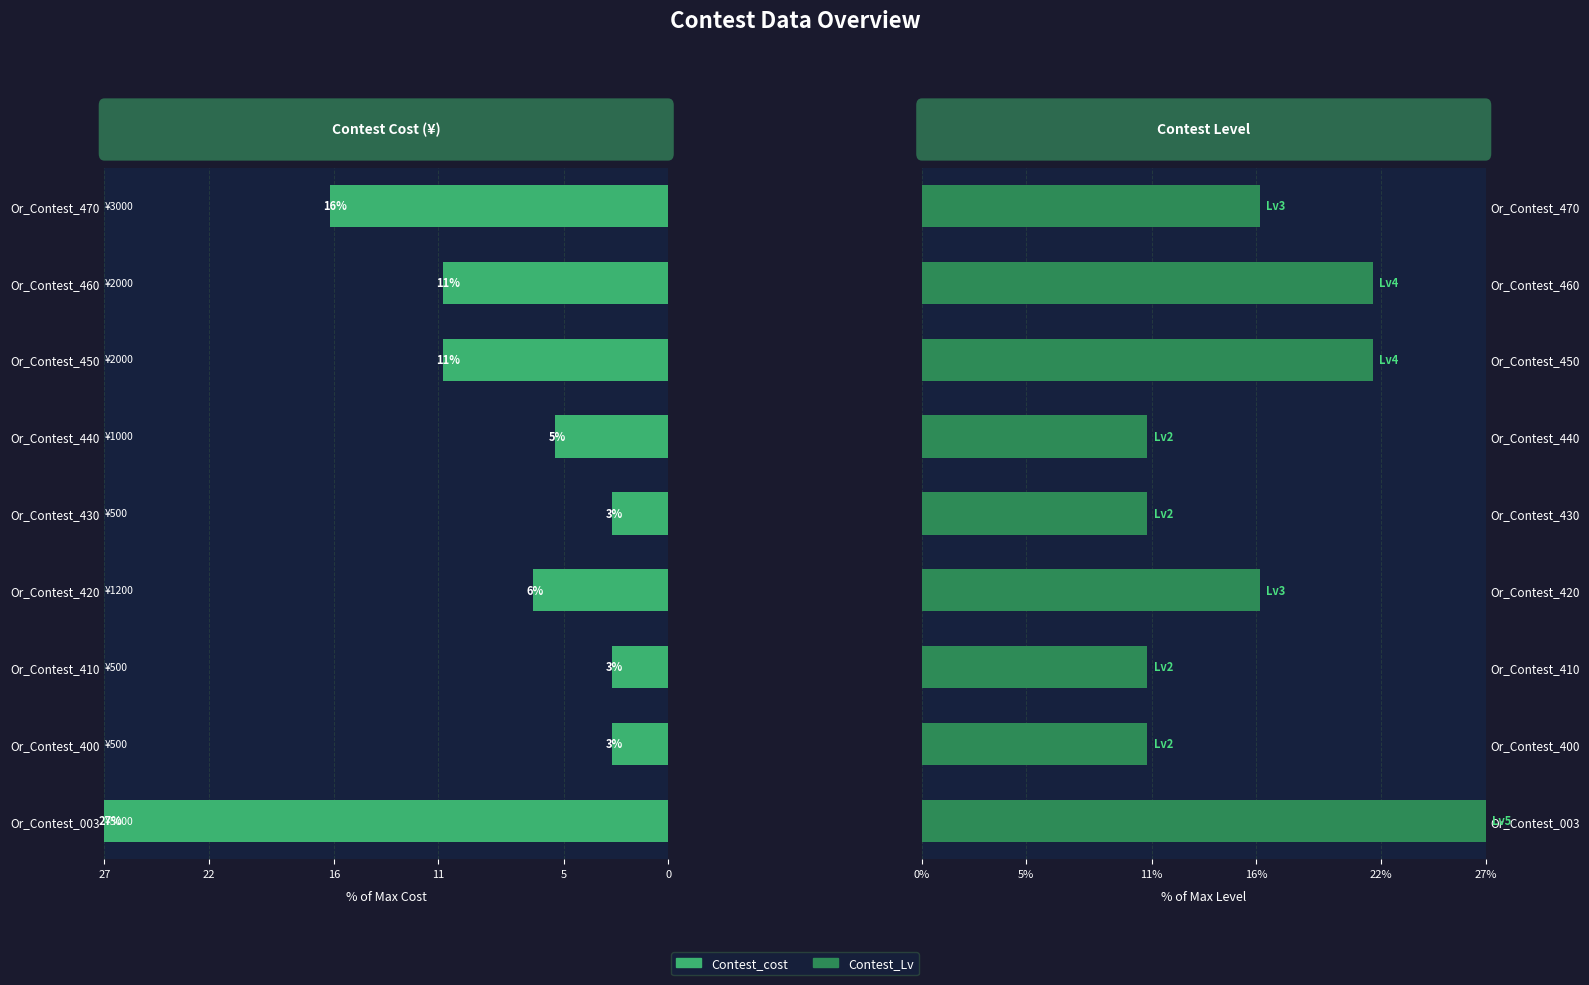

How many values in the Contest_Lv series exceed 16?

5